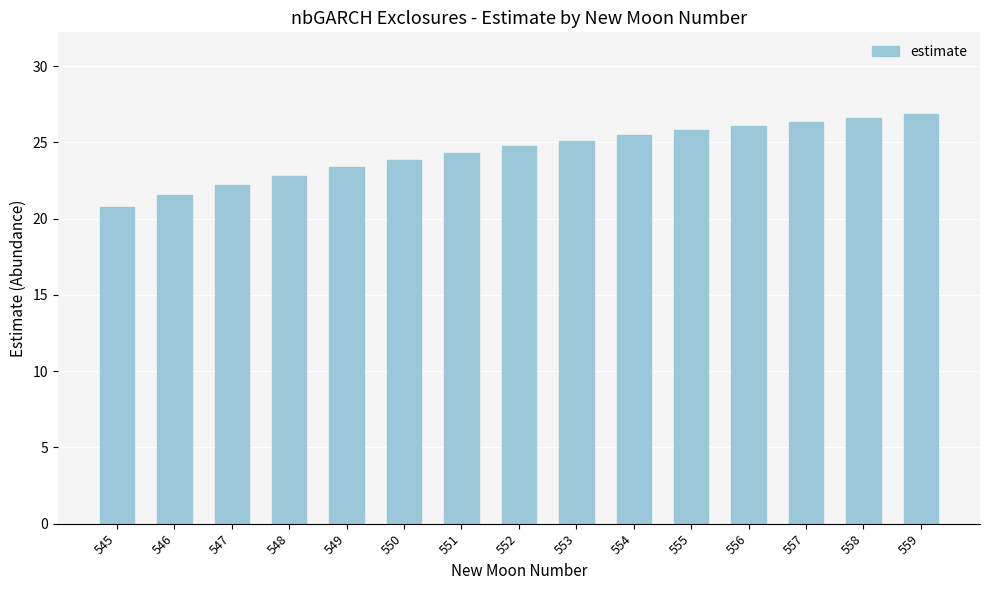

Which label corresponds to the smallest value in the chart?

545